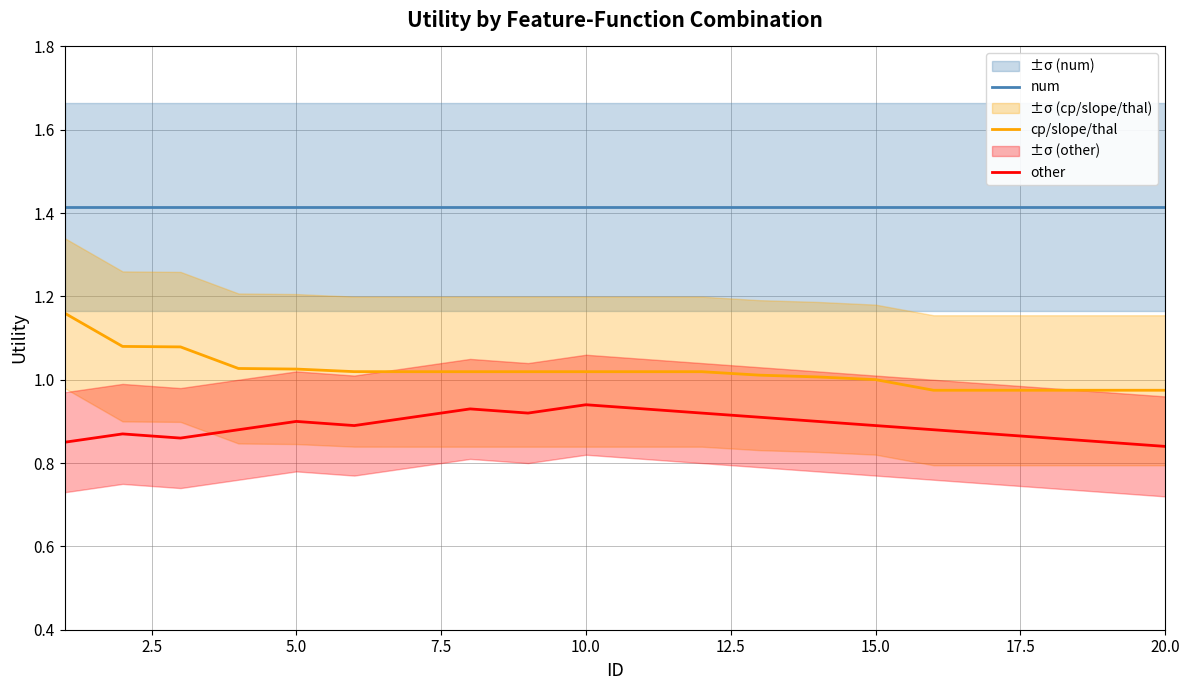

True or false: other and cp/slope/thal cross at least once.

False